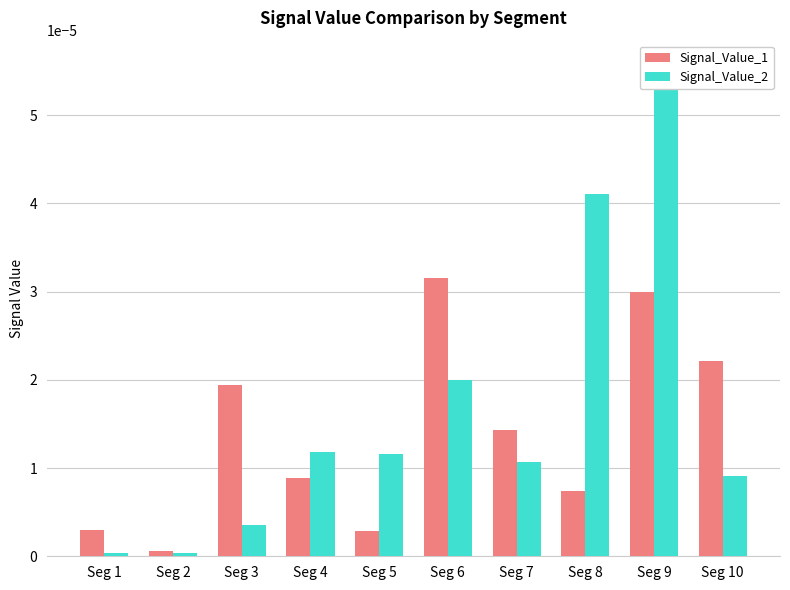

How many bars are there in total?

20